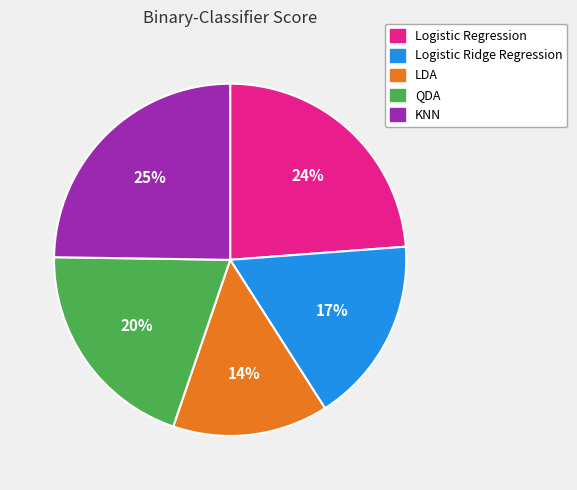

What is the ratio of the value at Logistic Regression to the value at LDA?

1.7